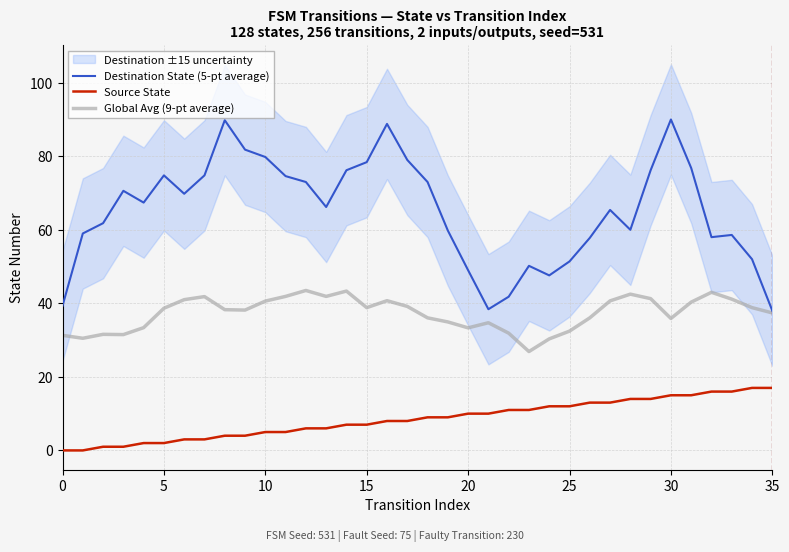

Between 13 and 34, which is larger?

13